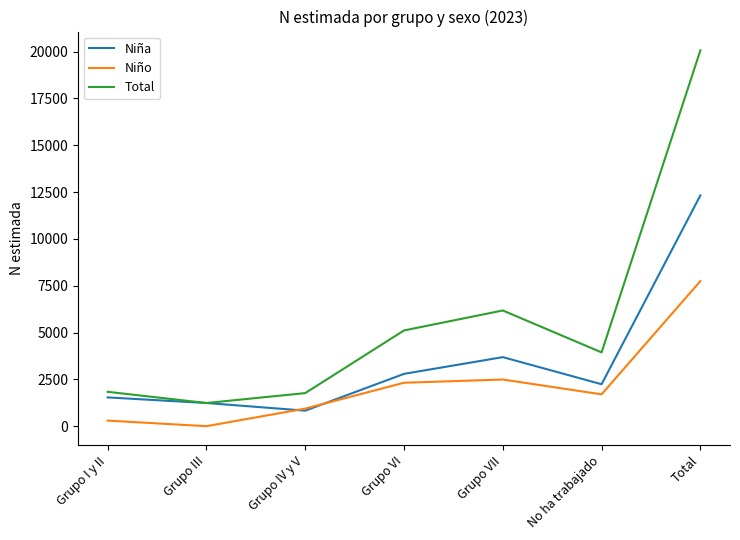

Which series has the largest range (max minus min)?

Total